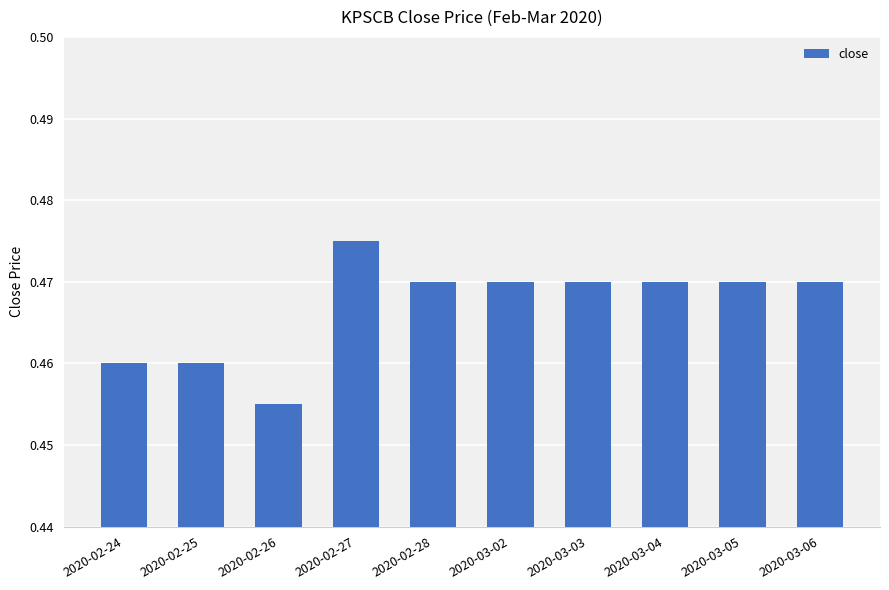

Which label corresponds to the largest value in the chart?

2020-02-27